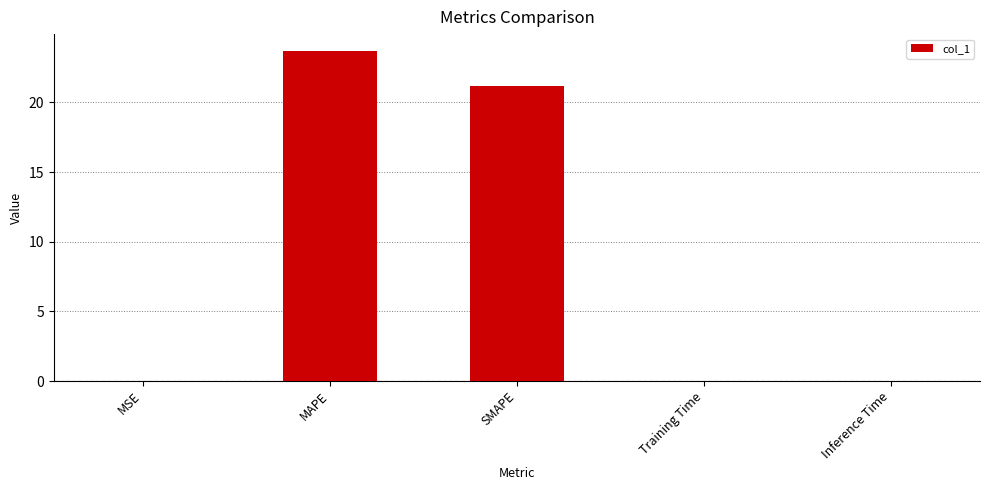

Where is the data nearest to the value 11?

SMAPE